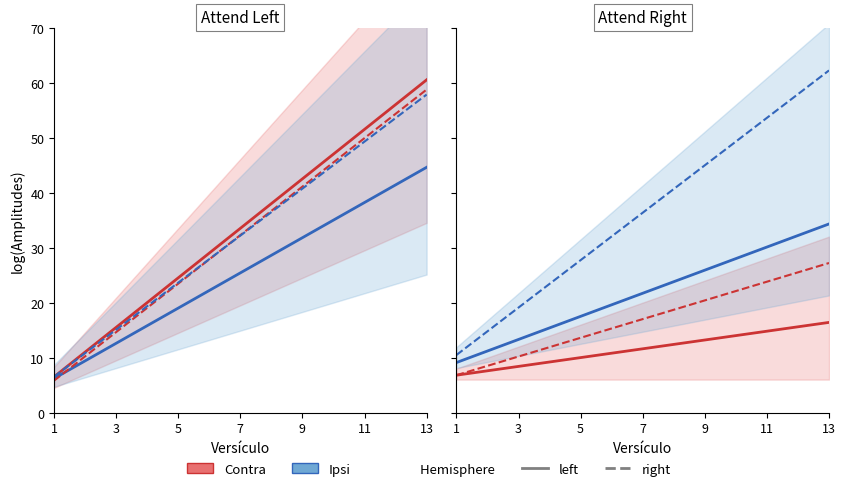

True or false: Ipsi has more than 1 points higher than both neighbors.

False